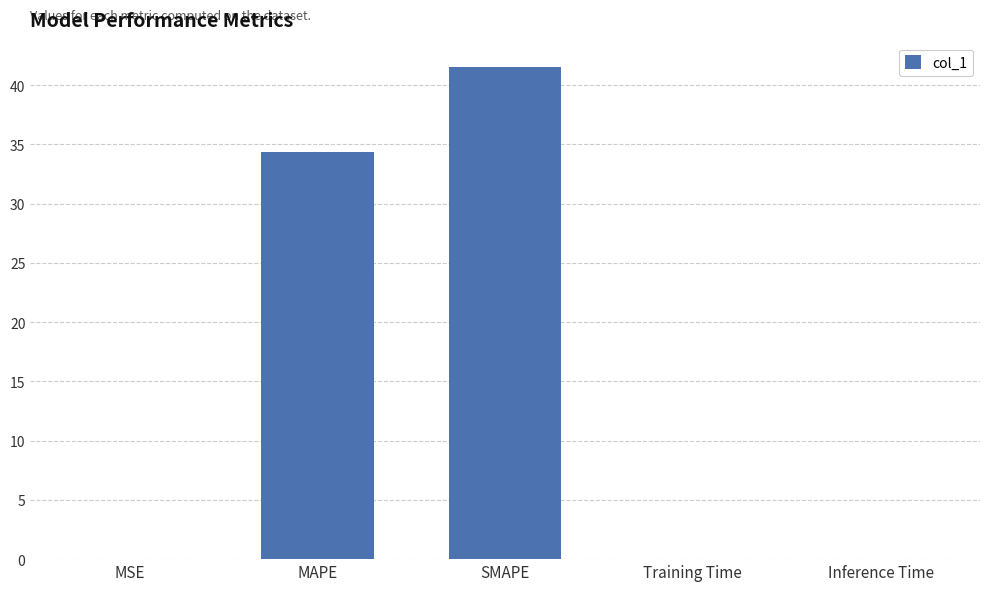

Which category has the highest value across all series?

SMAPE